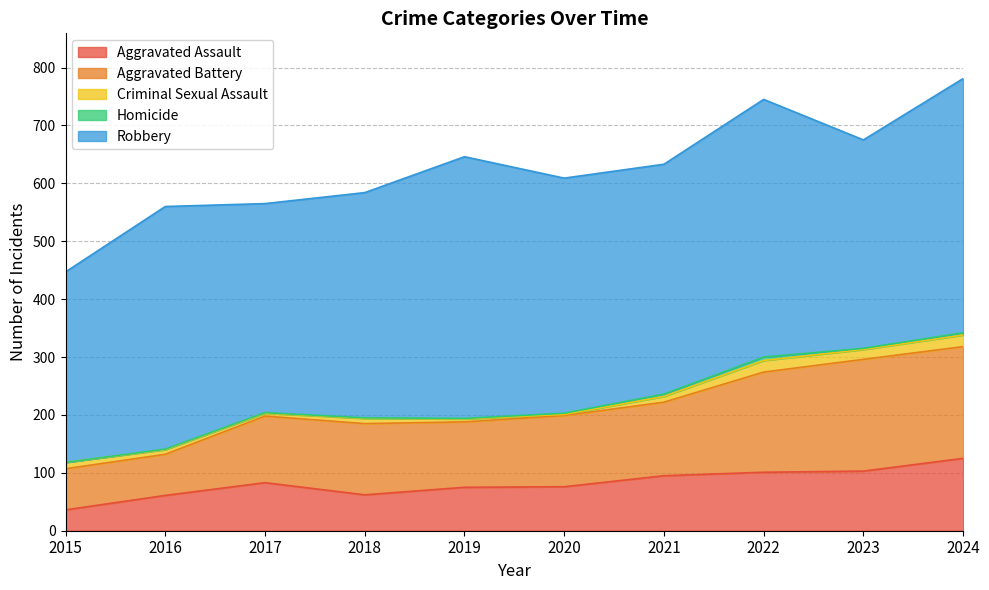

Which category has the highest value across all series?

2019